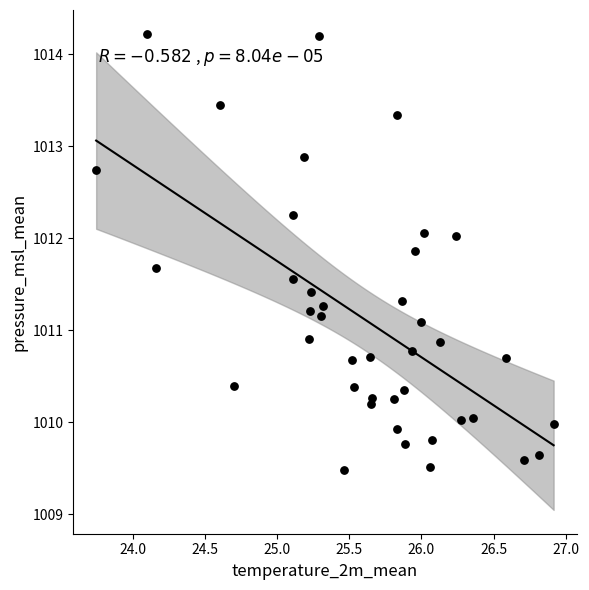

What is the range of X values (max minus min)?

3.2